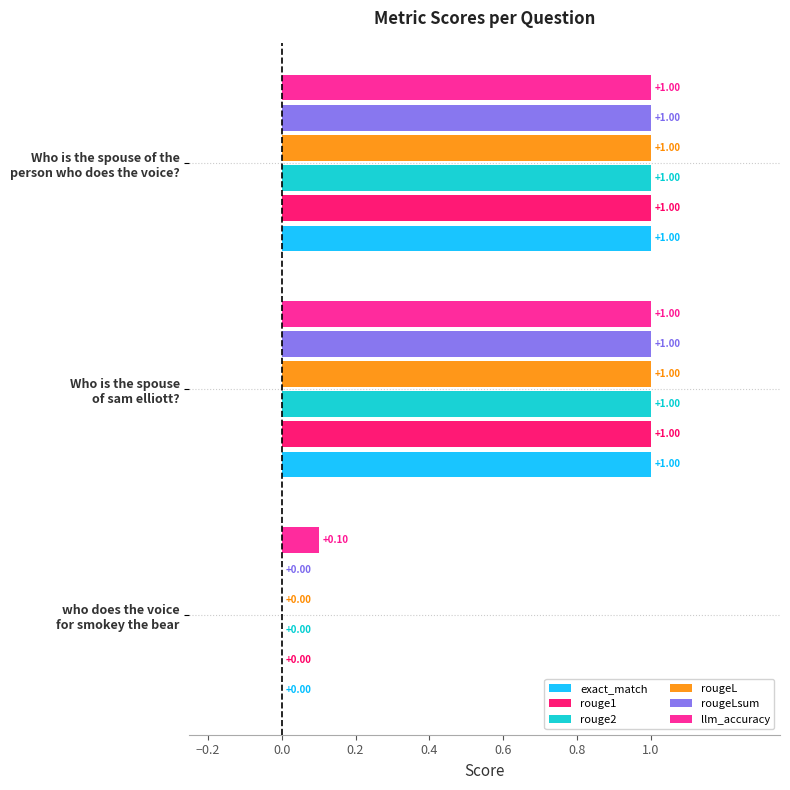

What are all the series names shown in the legend?

exact_match, rouge1, rouge2, rougeL, rougeLsum, llm_accuracy